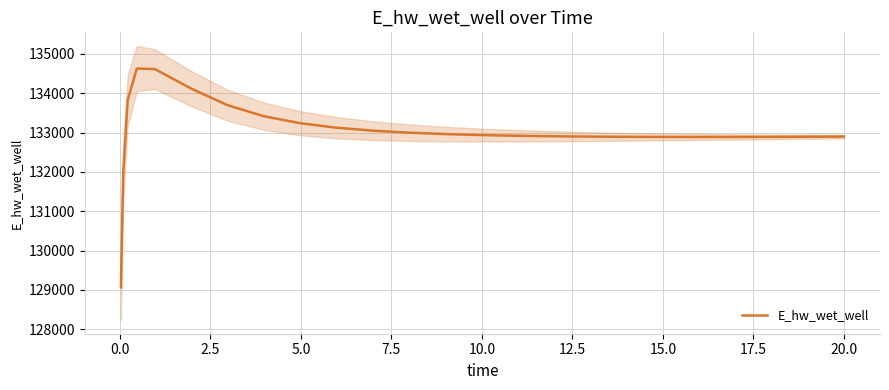

What is the maximum value for E_hw_wet_well?

134627.8